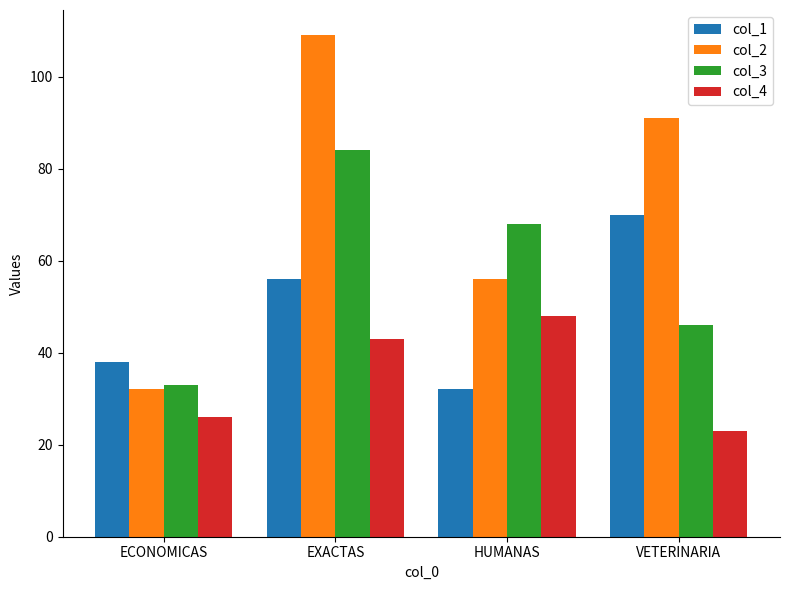

Which series has the largest range (max minus min)?

col_2